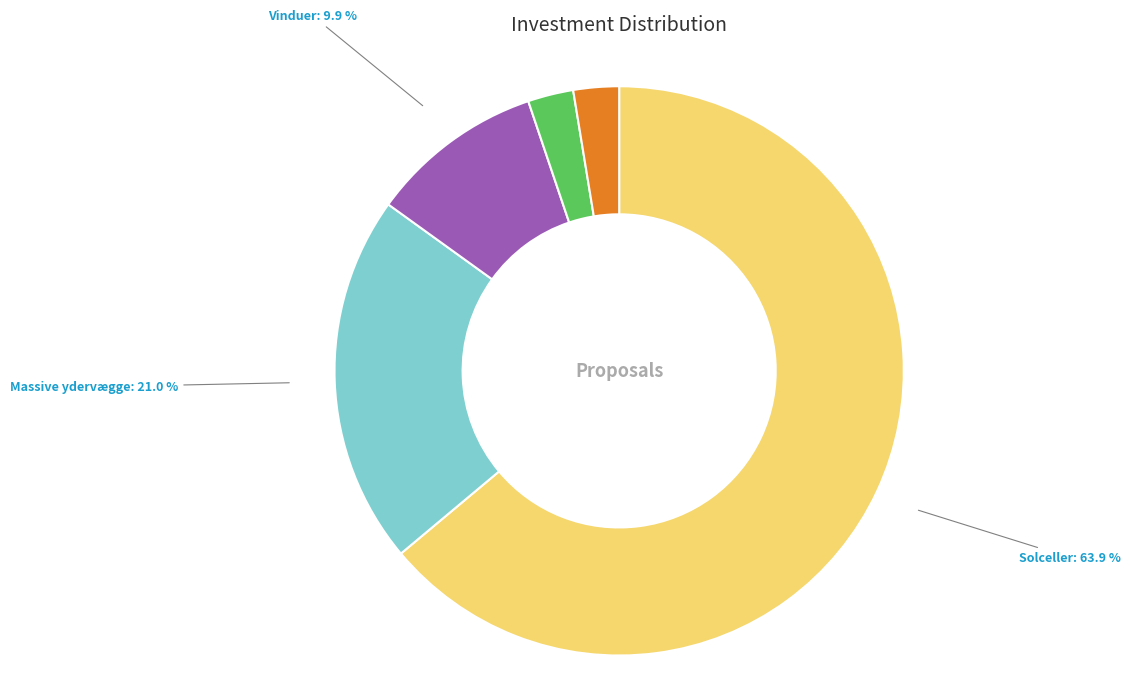

To the nearest percent, what portion does Solceller represent?

64%